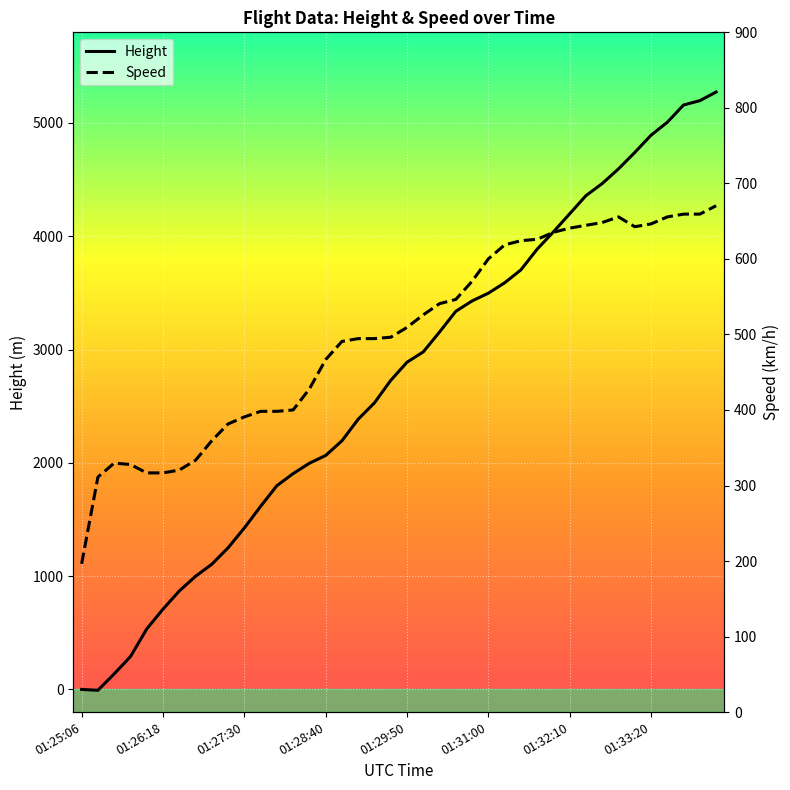

At 32, list the series in order from smallest to largest.

Speed, Height